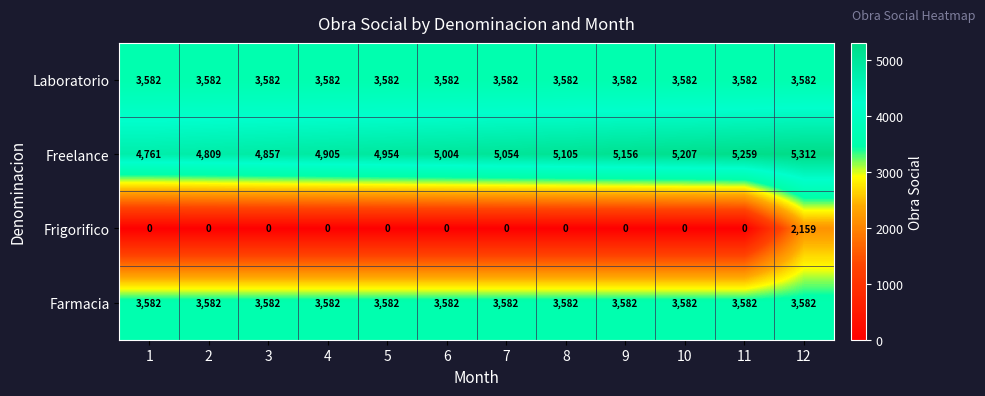

How many categories are shown in the chart?

12